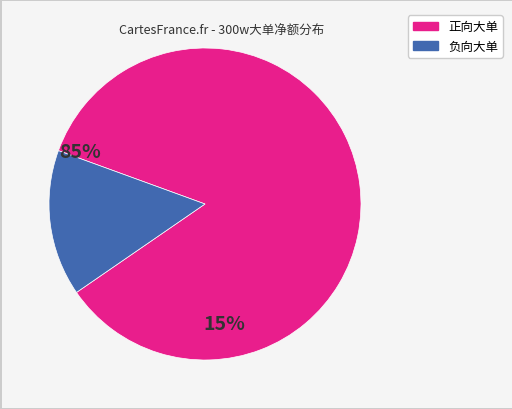

Is there any slice that represents more than half of the pie?

Yes